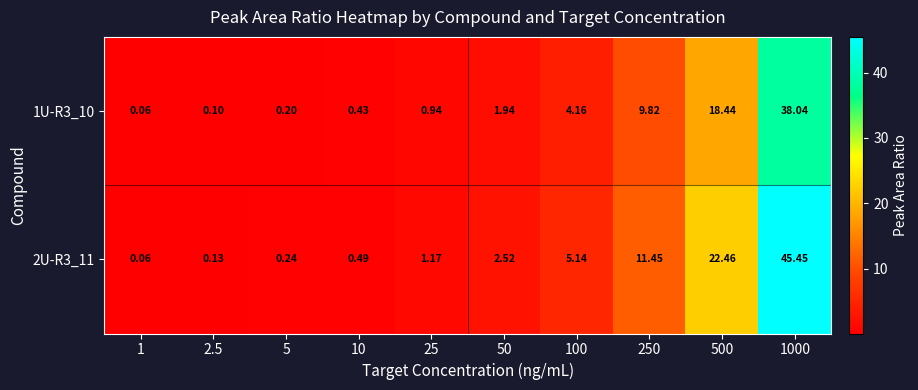

Is the value of 1U-R3_10 at 25 greater than the value of 2U-R3_11 at 1000?

No